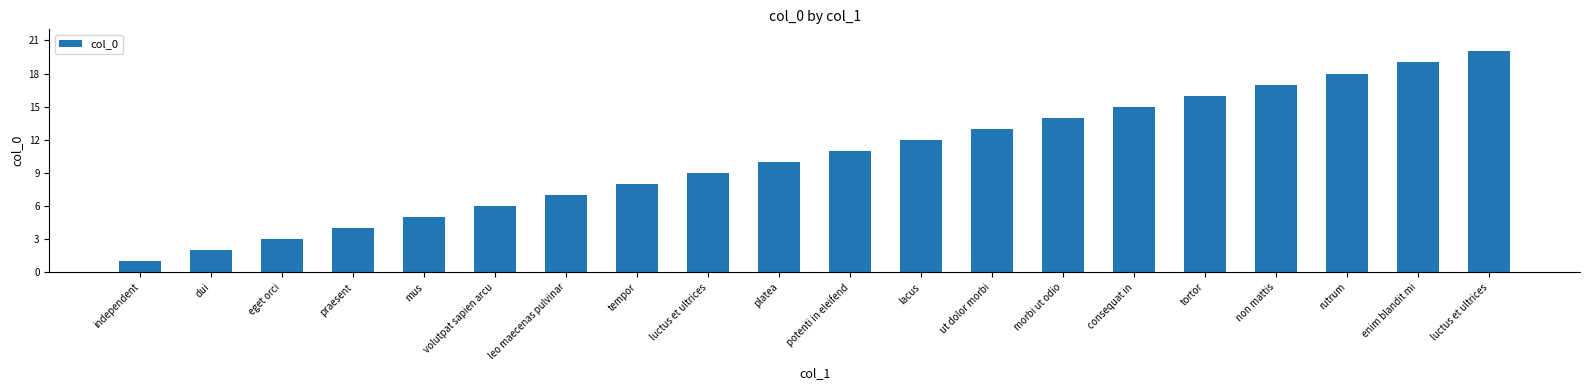

Are the bars grouped side by side (vs. stacked)?

No